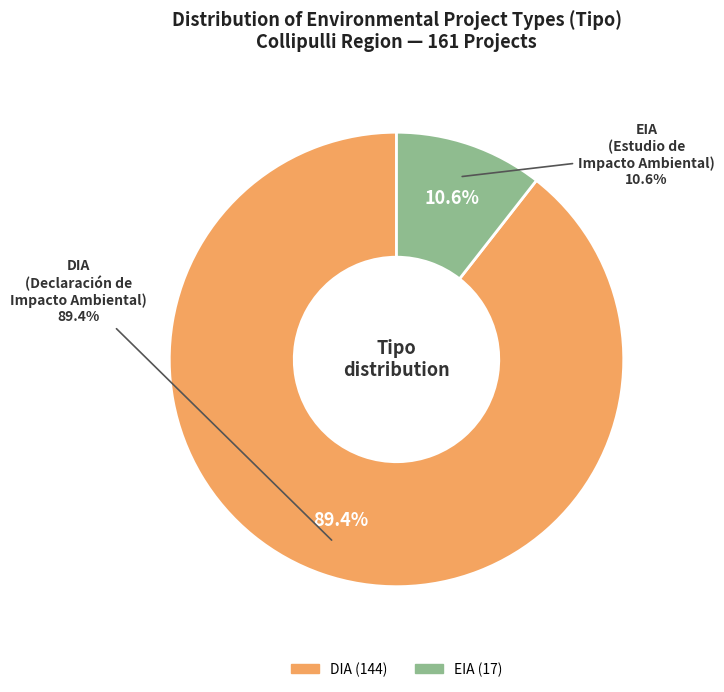

What portion of the pie excludes EIA?

89.4%